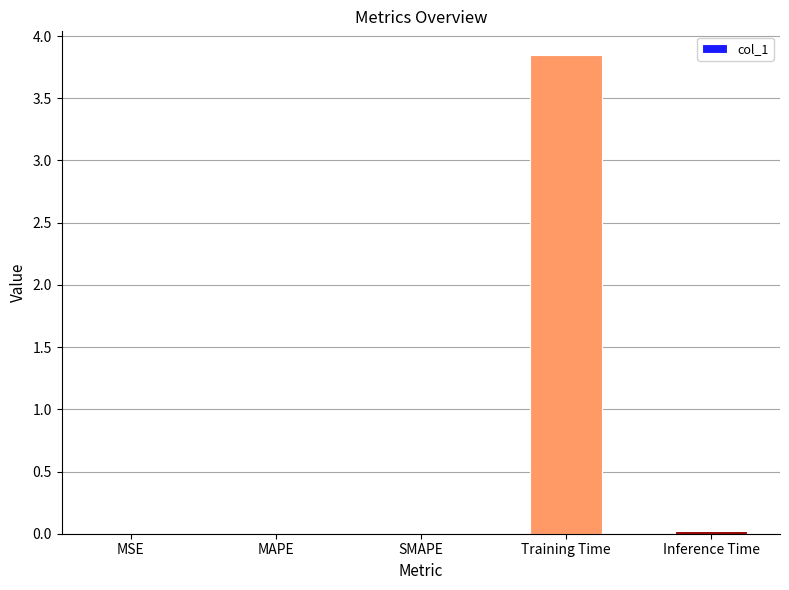

At which category does the chart reach its peak across all series?

Training Time